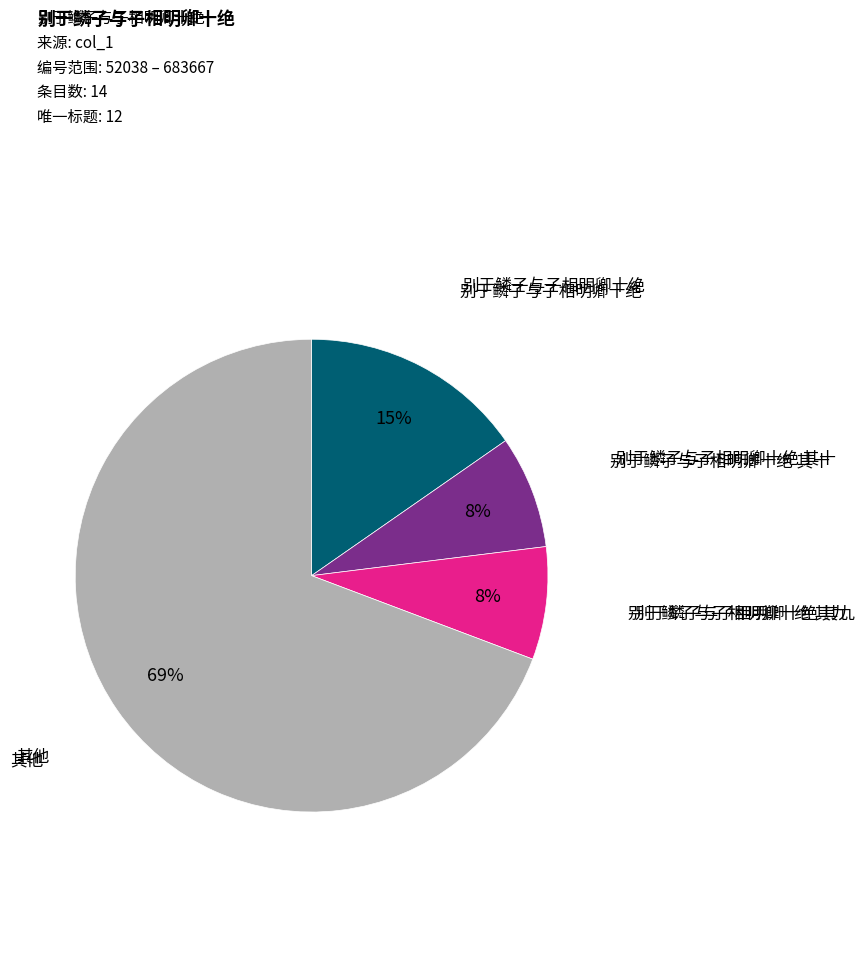

Is there any slice that represents more than half of the pie?

Yes